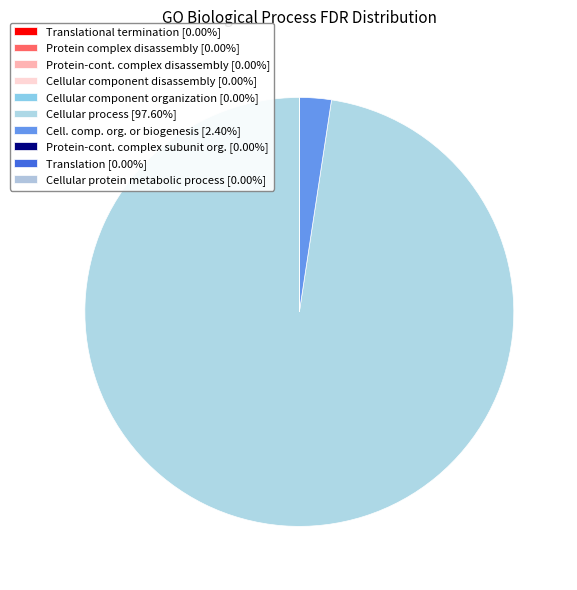

What is the largest slice in the pie chart?

cellular process